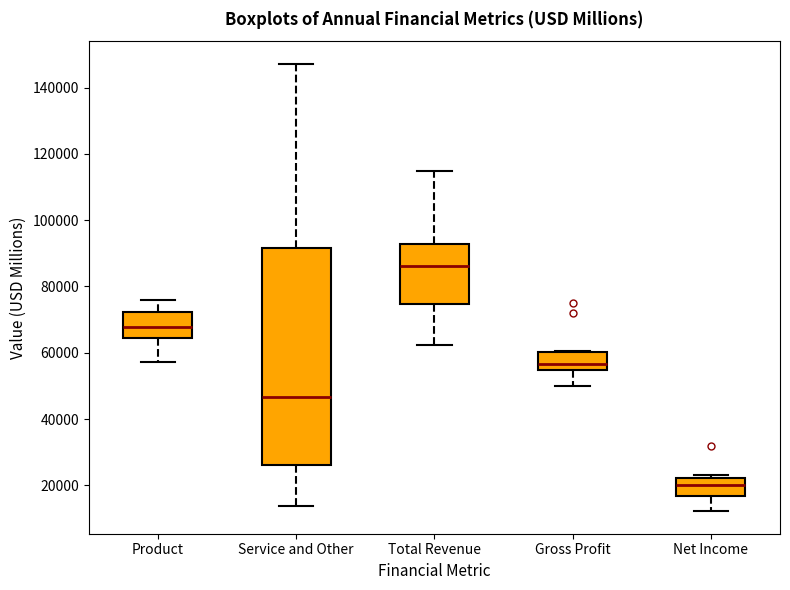

Reading left to right, read every box against the y-axis: the position of its median line, the range the box covers, and the ends of its whiskers. The values are not printed on the chart, so give them approximately, as read against the axis.

Product: median 68000, box 64000 to 72000, whiskers 58000 to 76000
Service and Other: median 46000, box 26000 to 92000, whiskers 14000 to 148000
Total Revenue: median 86000, box 74000 to 92000, whiskers 62000 to 114000
Gross Profit: median 56000, box 54000 to 60000, whiskers 50000 to 60000
Net Income: median 20000, box 16000 to 22000, whiskers 12000 to 24000